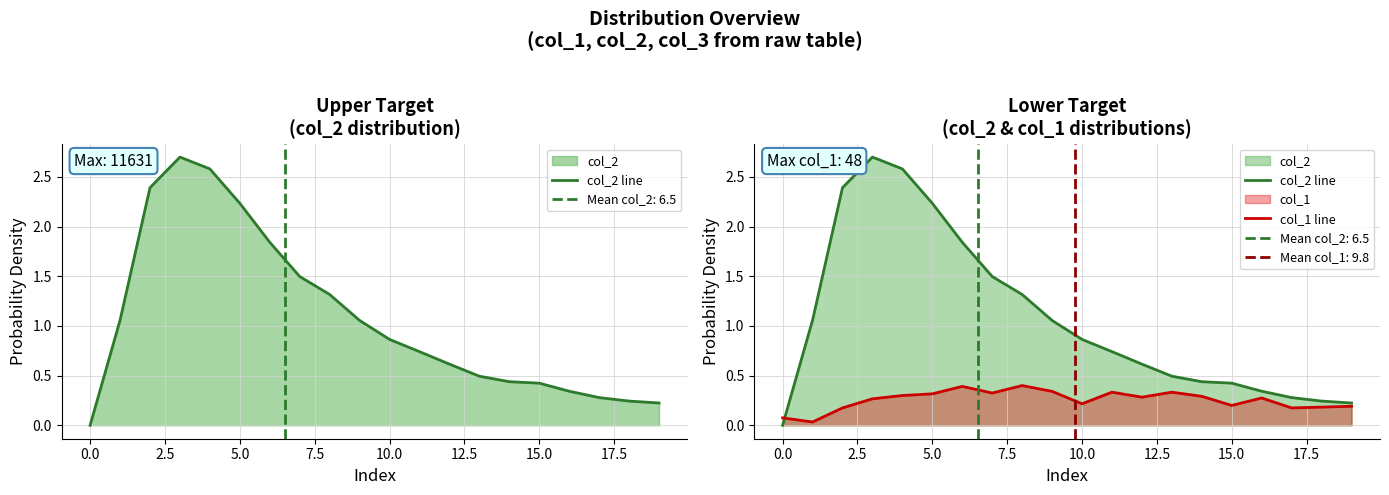

The value of col_1 line at 5.0 is 0.4. True or false?

False